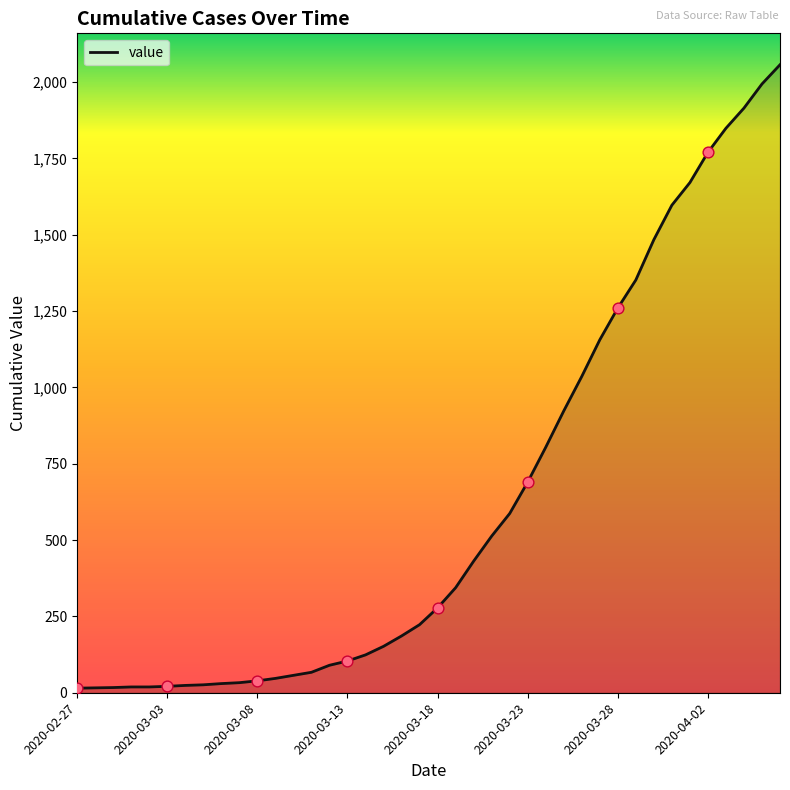

What is the maximum value shown in the chart?

2057